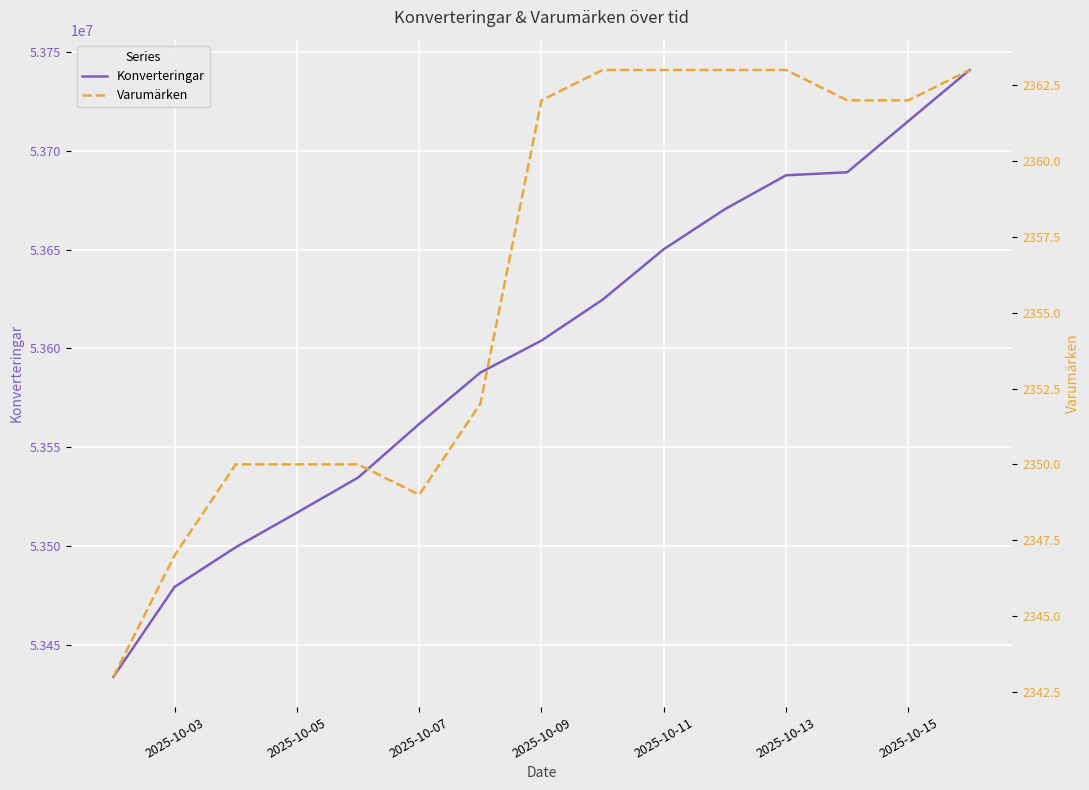

List the series in order of their peak value, highest first.

Konverteringar, Varumärken